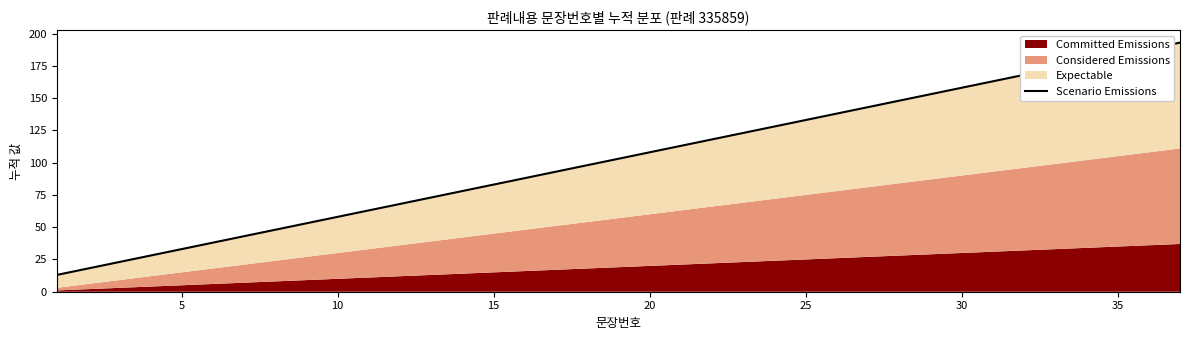

Reading right to left, transcribe all the data shown in this chart.

193	188	183	178	173	168	163	158	153	148	143	138	133	128	123	118	113	108	103	98	93	88	83	78	73	68	63	58	53	48	43	38	33	28	23	18	13